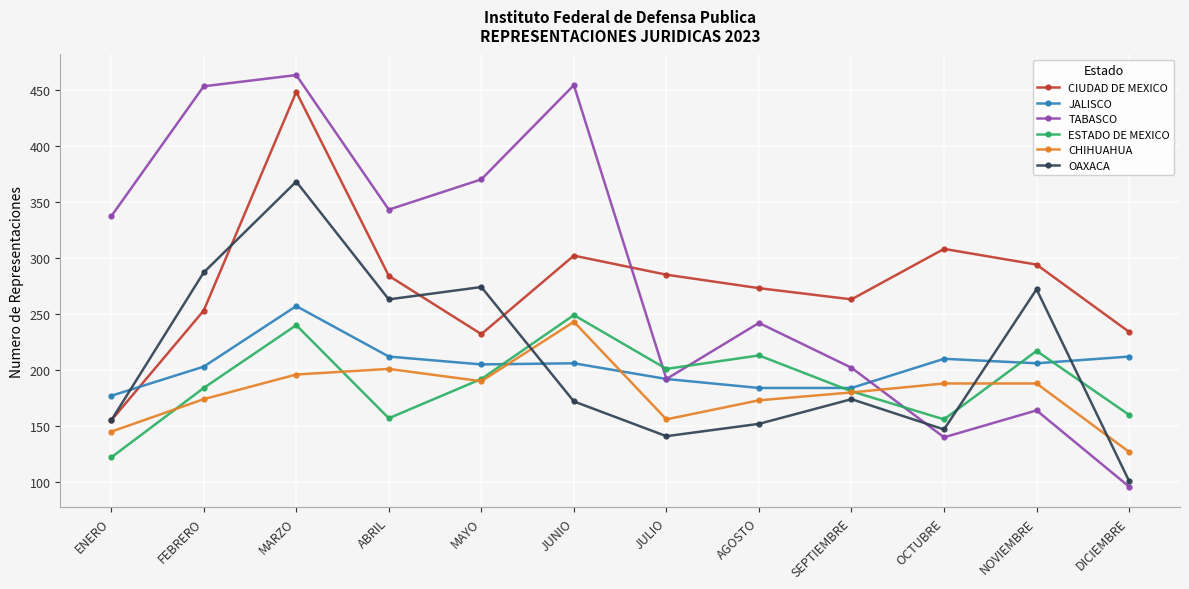

Read the JALISCO value at JUNIO.

206